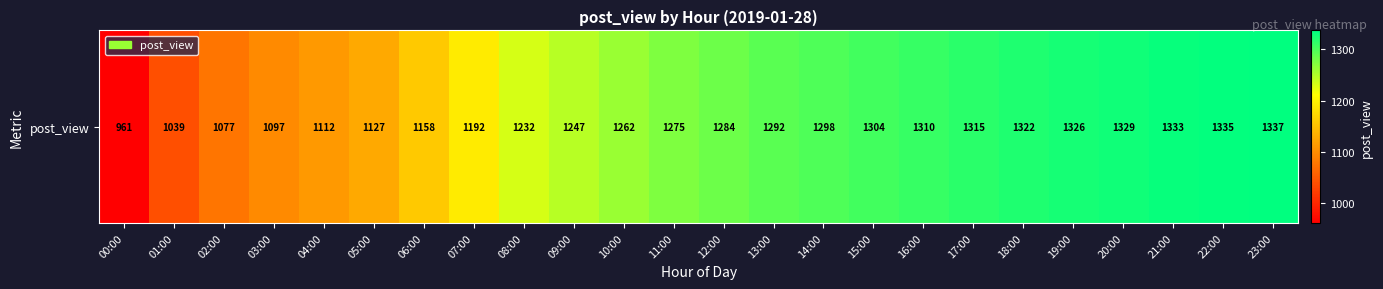

How many series are shown in this chart?

1